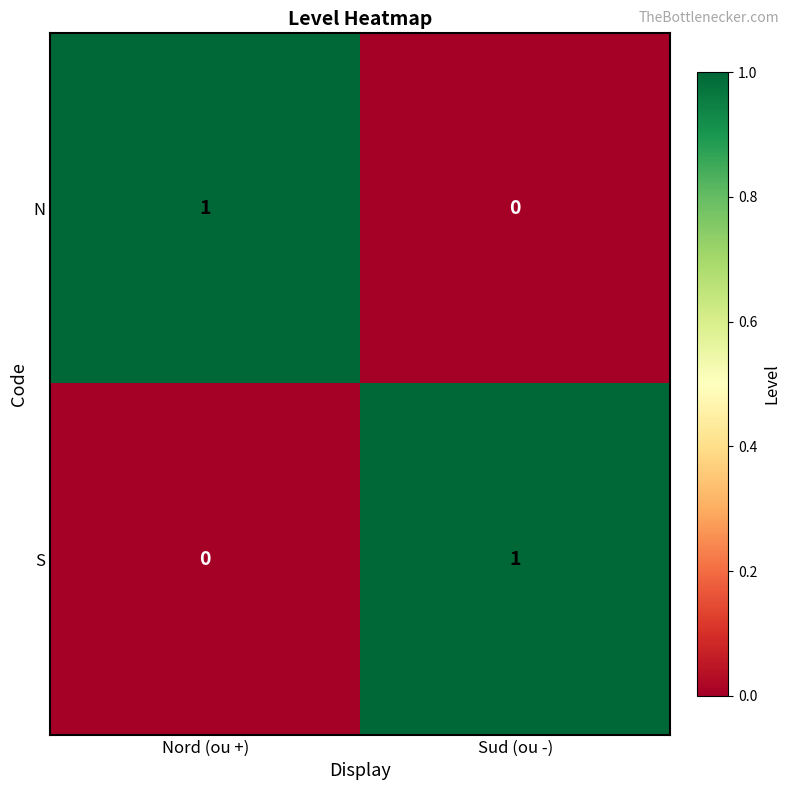

What is the total value across all series at Nord (ou +)?

1